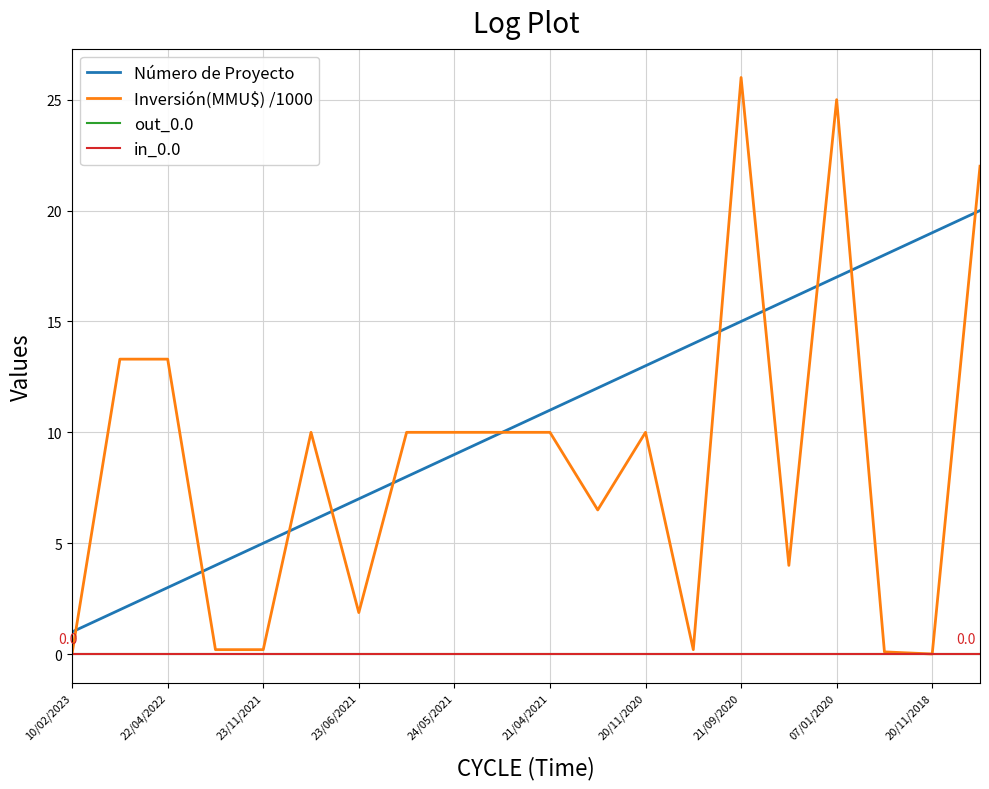

What is the value of the Inversión(MMU$) /1000 point at the 4th from the left?

0.2